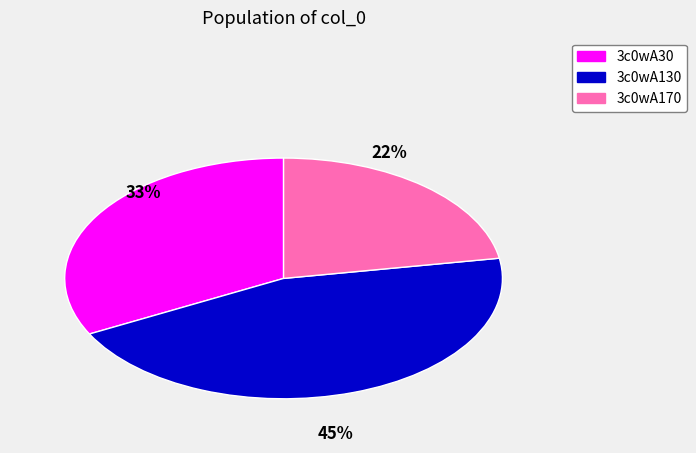

To the nearest percent, what is the difference between the largest and smallest slice percentages?

23%